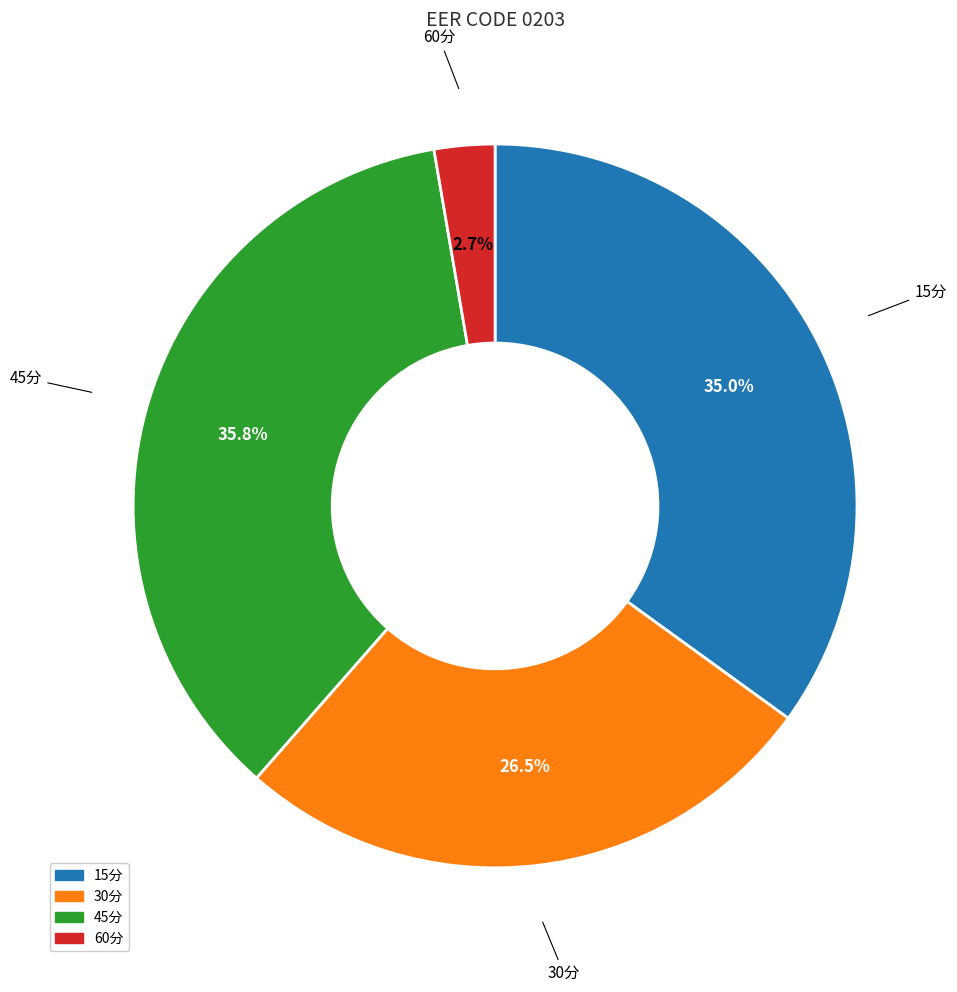

Count the number of slices in the pie.

4